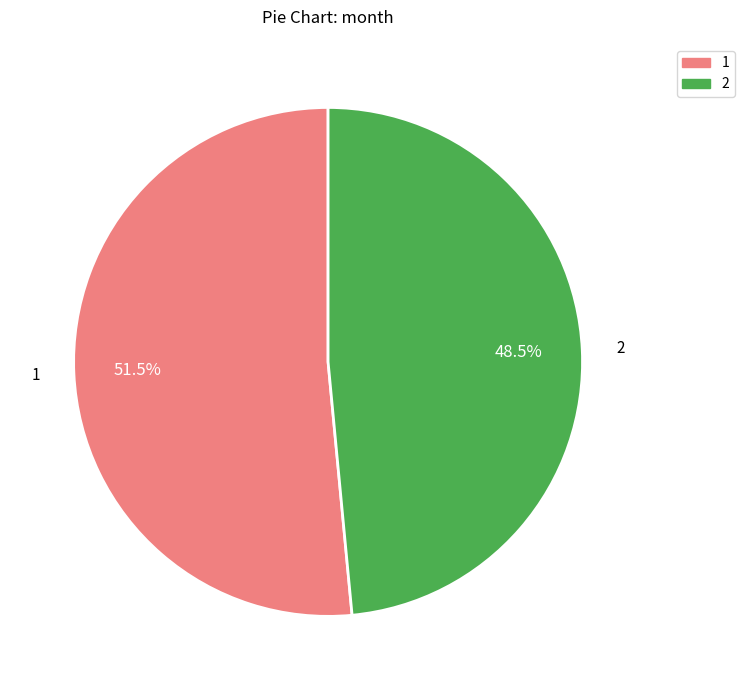

Does 2 account for over 50% of the chart?

No